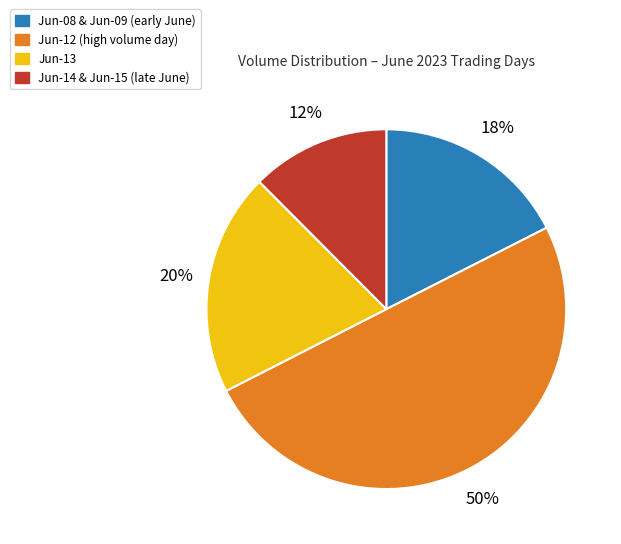

To the nearest percent, what is the average slice percentage?

25%